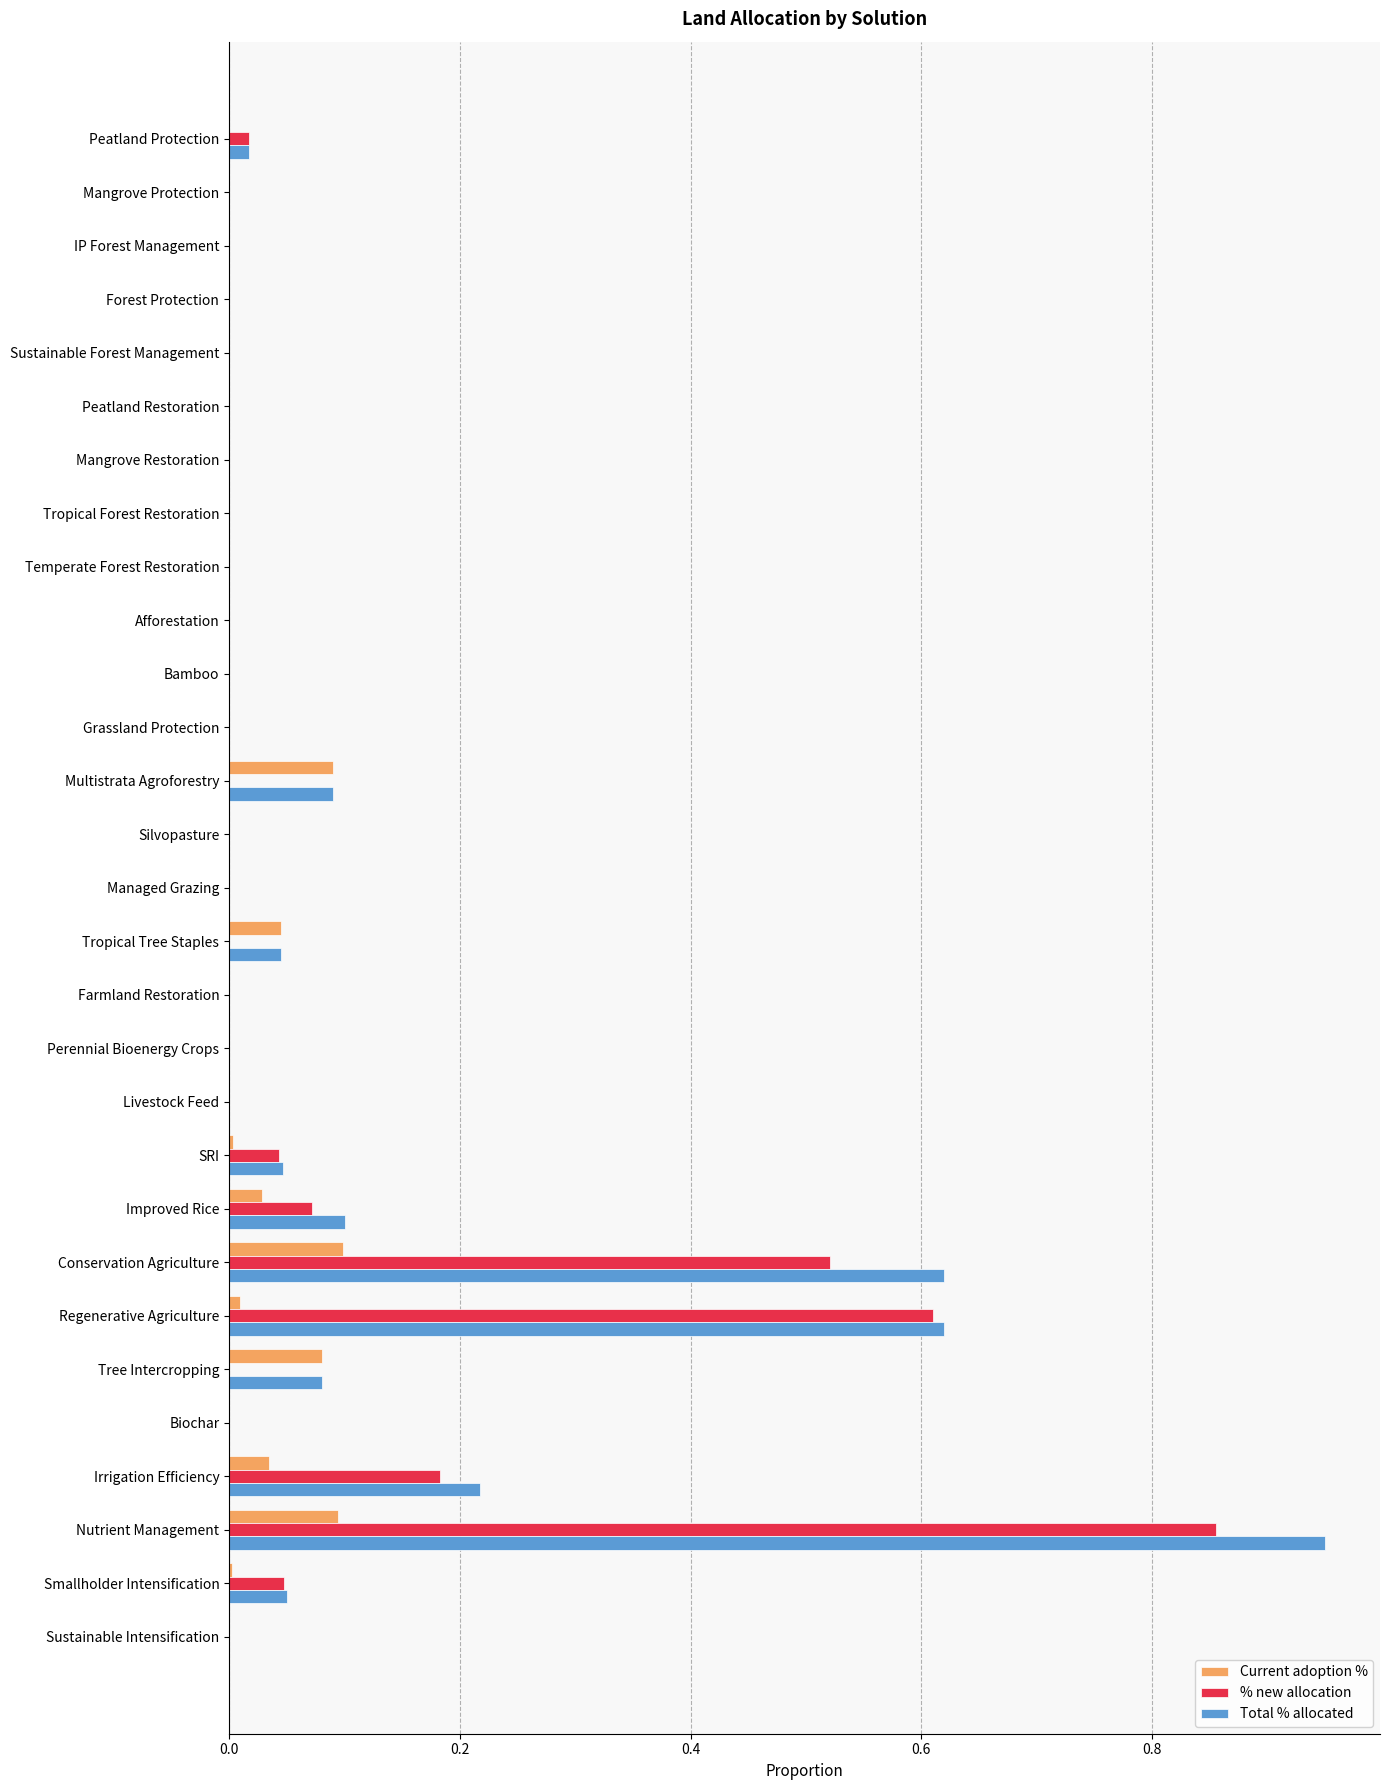

Count the number of categories in the chart.

29